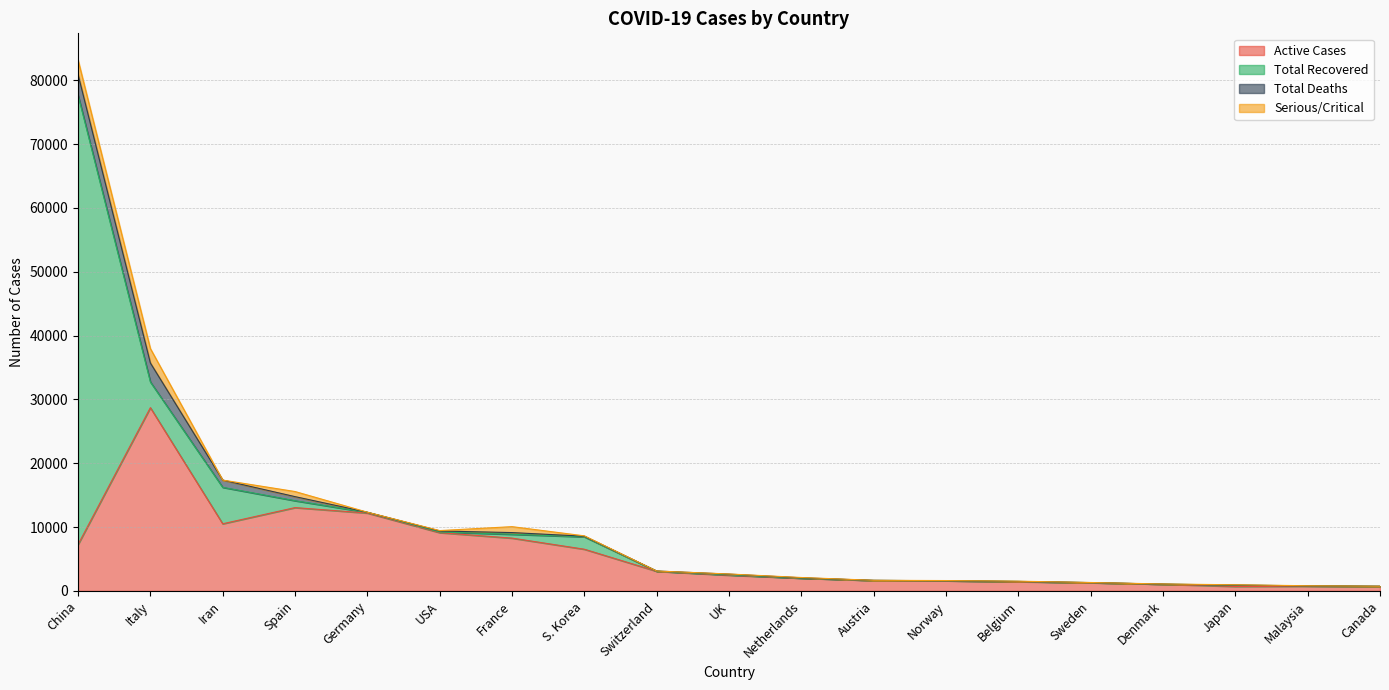

Which has a higher value, USA or Iran?

Iran